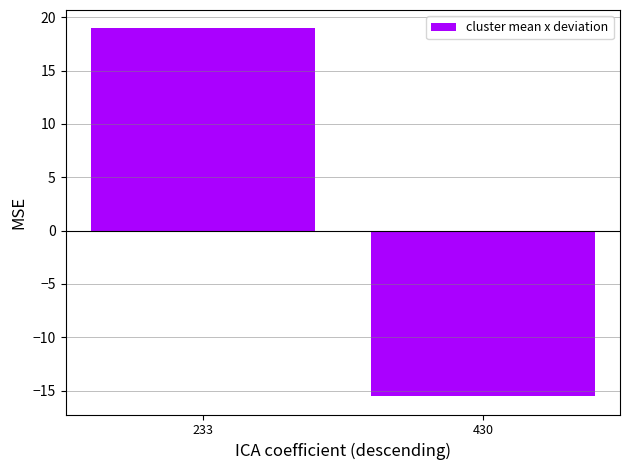

What is the sum of all values?

3.4